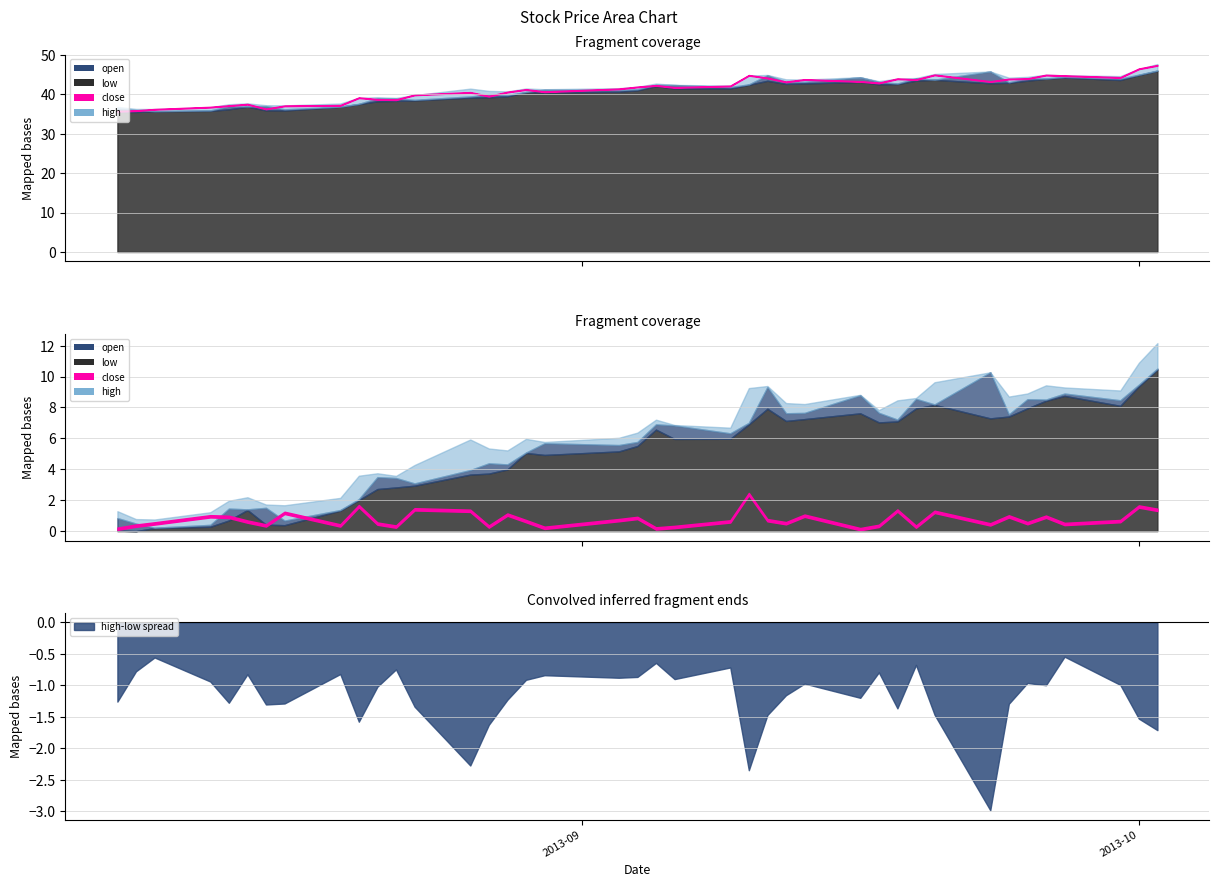

True or false: open and close intersect in this chart.

True